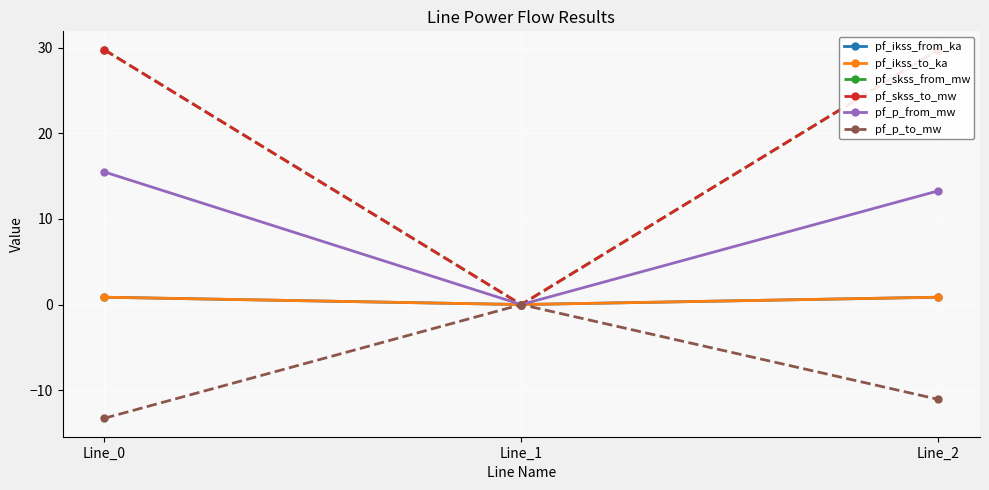

Which has a higher value, Line_2 or Line_1?

Line_2